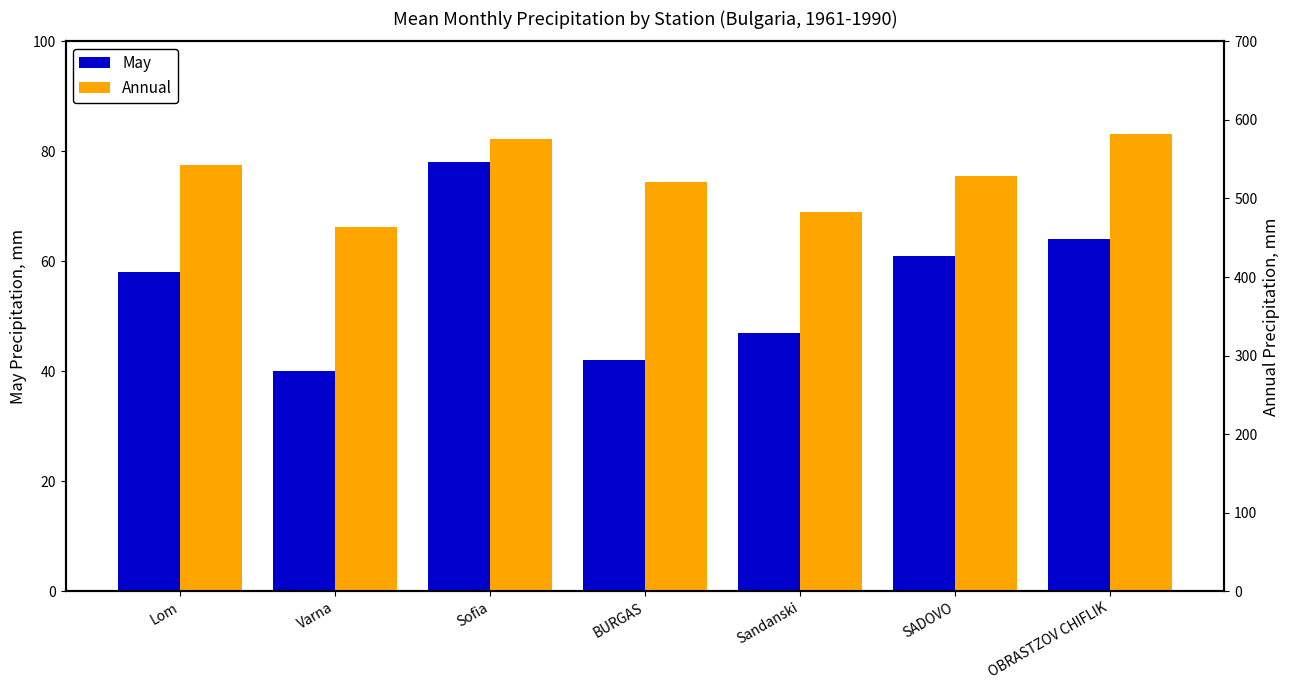

At how many categories does at least one series exceed 355?

7